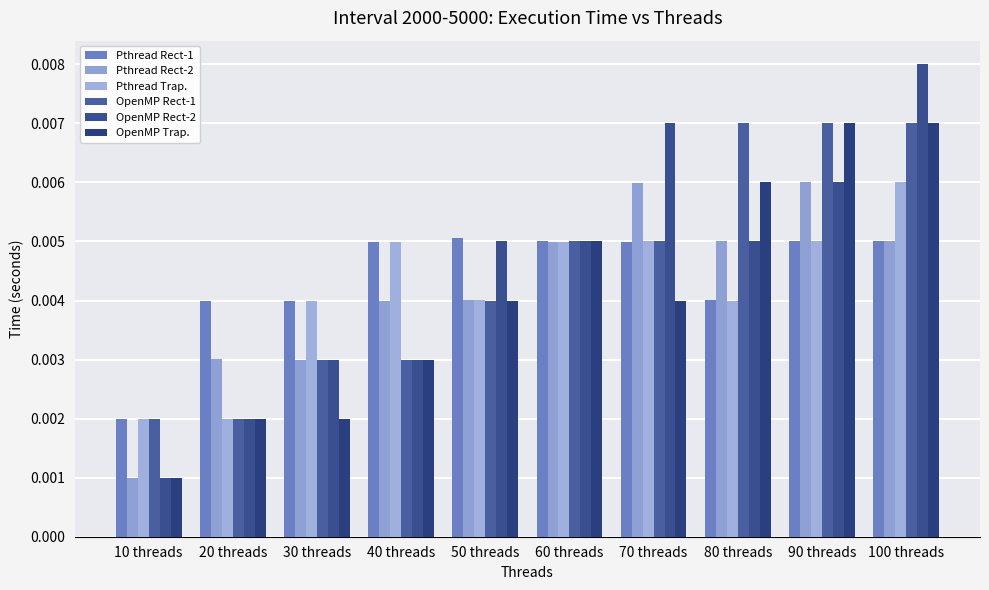

How many series are shown in this chart?

6